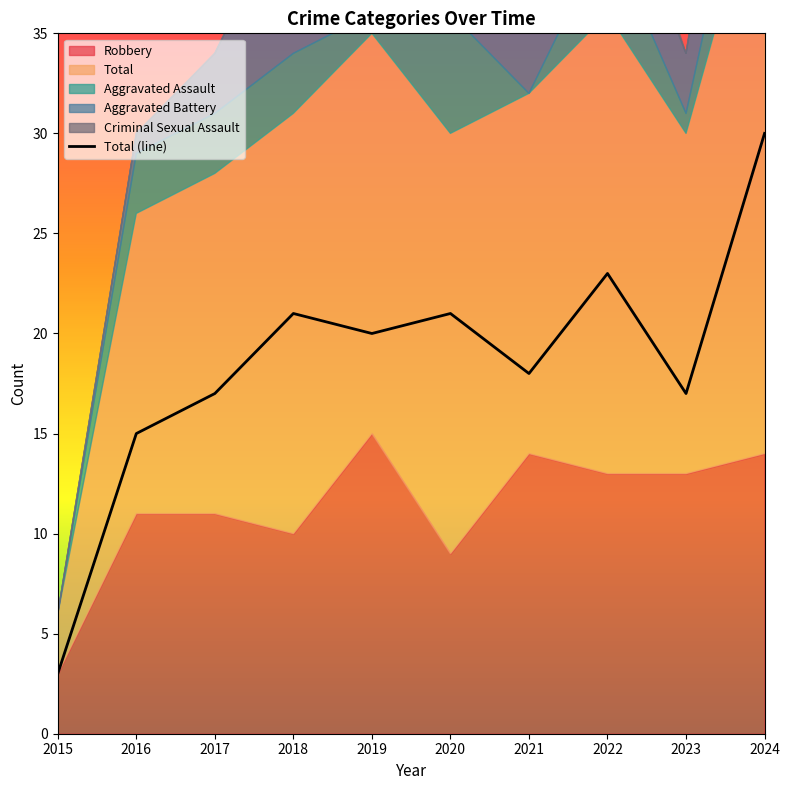

Rank the categories by value from lowest to highest.

2015, 2016, 2017, 2023, 2021, 2019, 2018, 2020, 2022, 2024